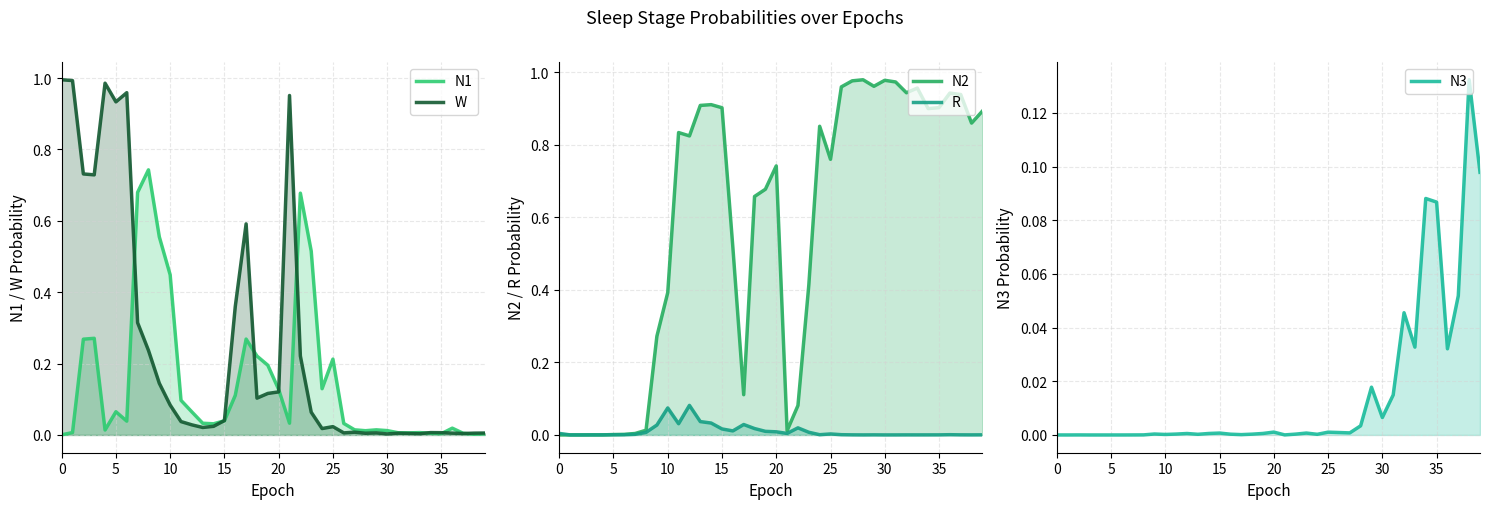

List the series in order of their peak value, highest first.

W, N2, N1, N3, R